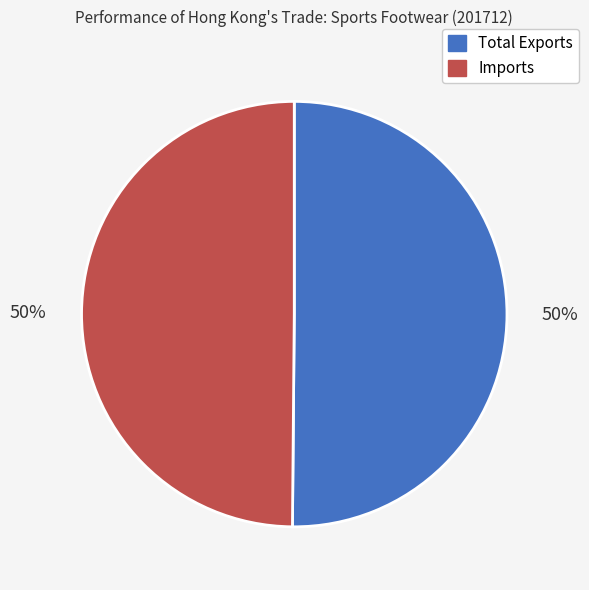

How many segments does this pie chart have?

2